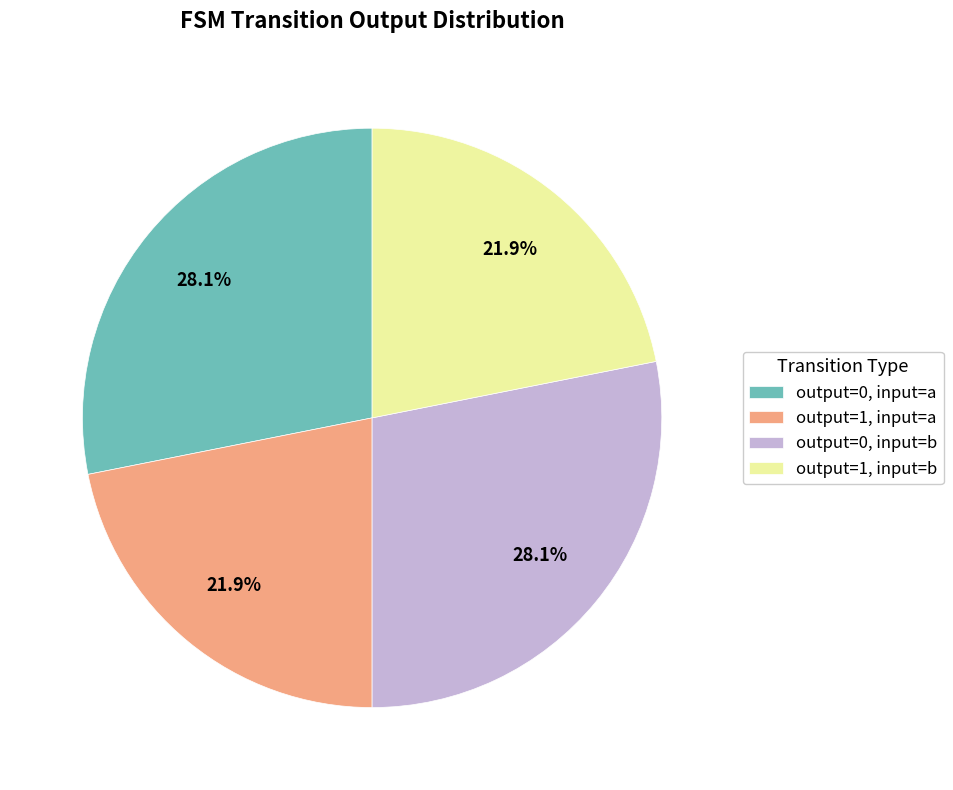

Is output=1, input=a the majority of the pie?

No